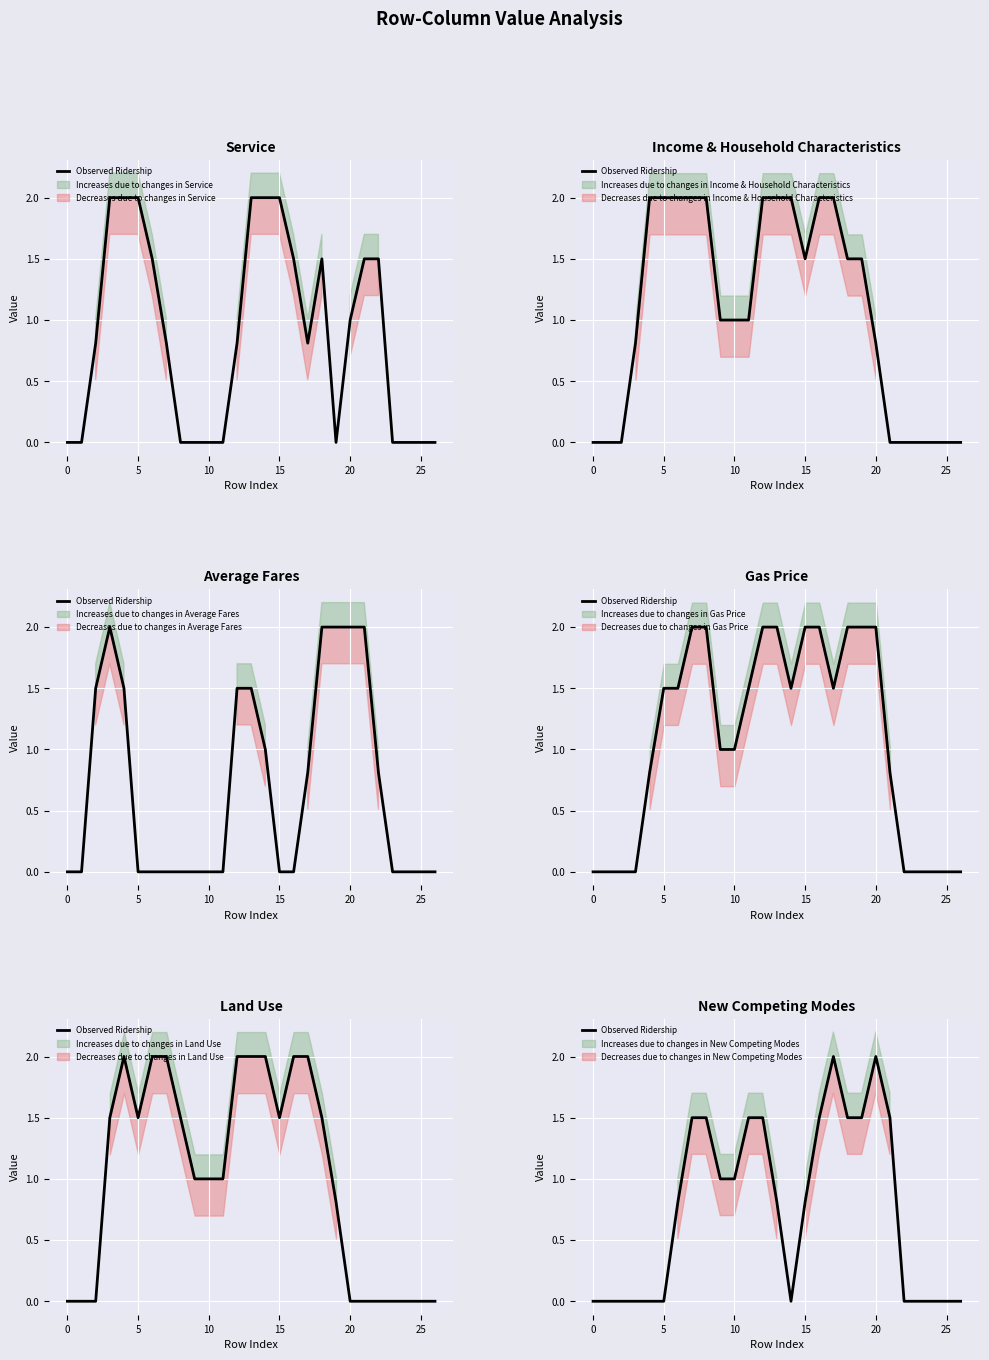

True or false: the data shows 0.8 at 13.

True